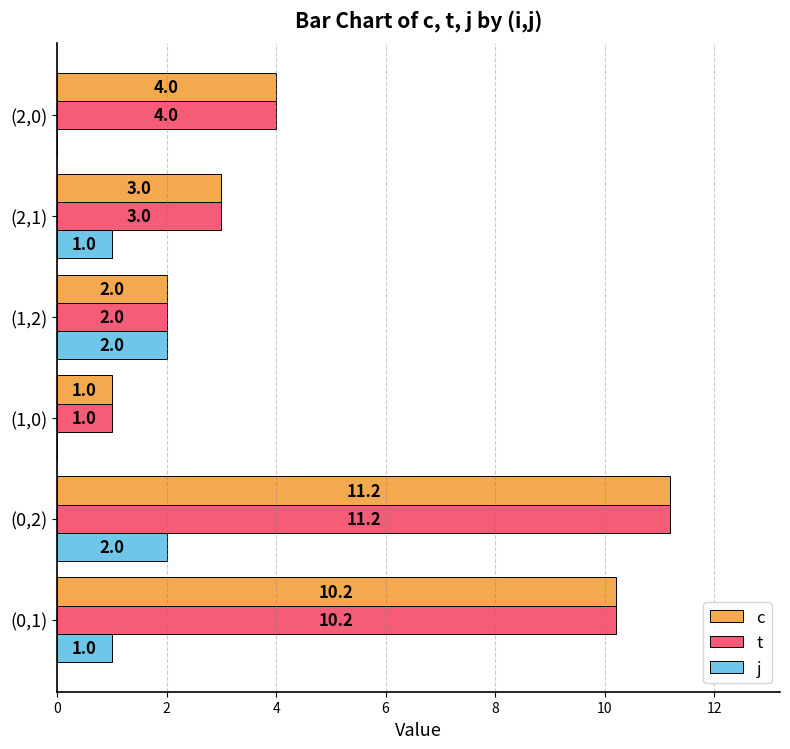

What is the sum of all c values?

31.4